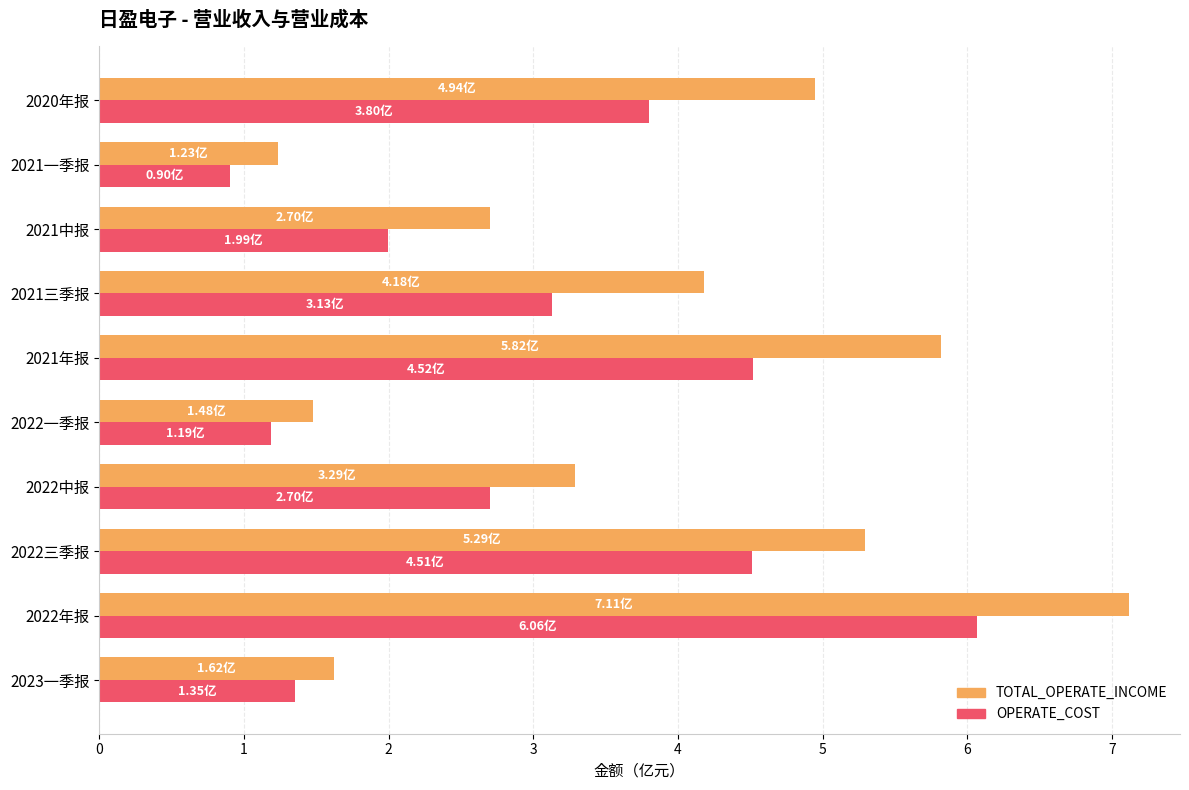

What is the smallest value displayed?

0.9